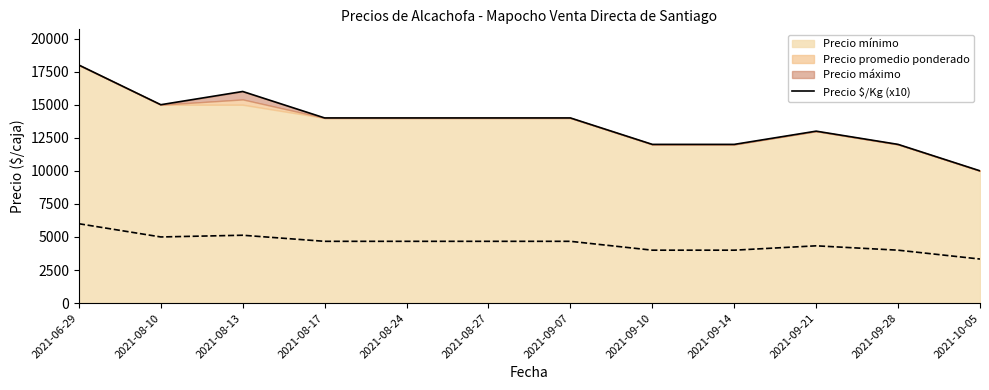

What is the difference between the maximum and minimum values?

8000